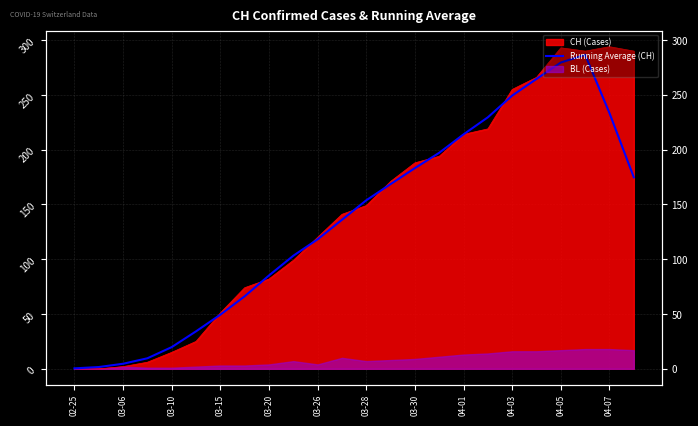

Which category has the lowest value across all series?

02-25